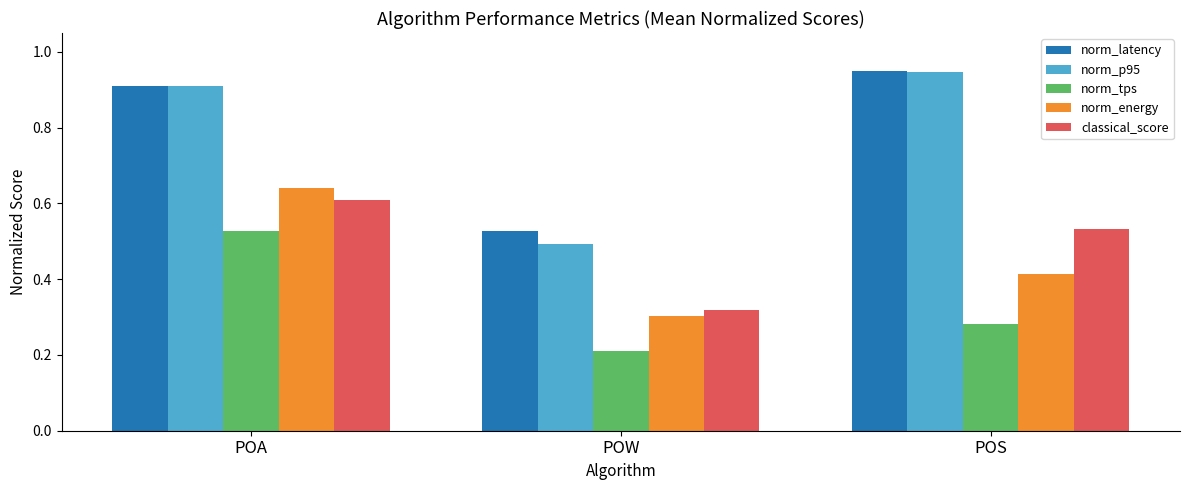

Which label corresponds to the smallest value in the chart?

POW